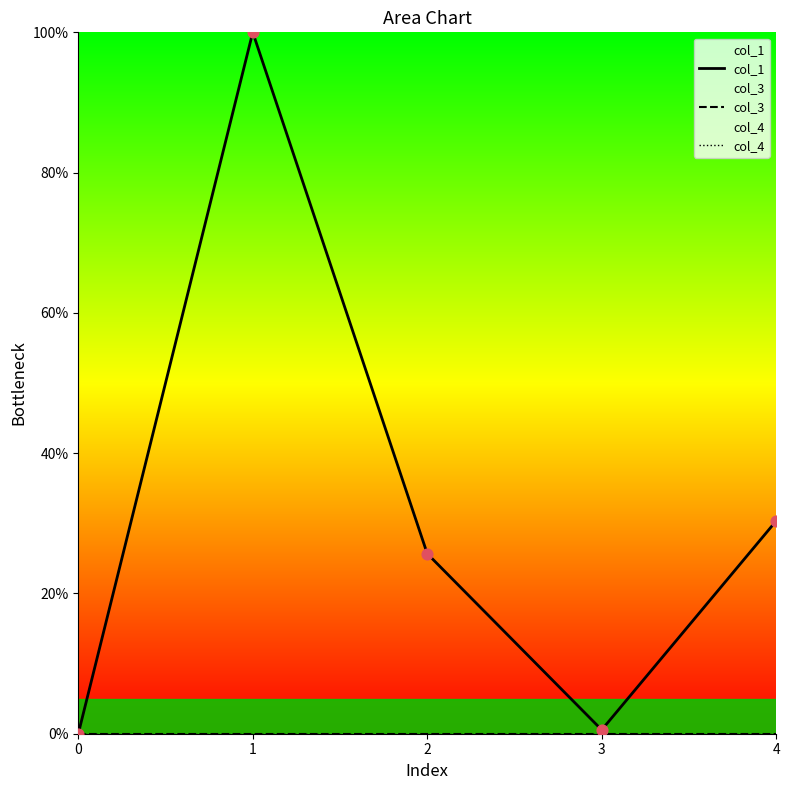

Which series has the largest total across all categories?

col_1